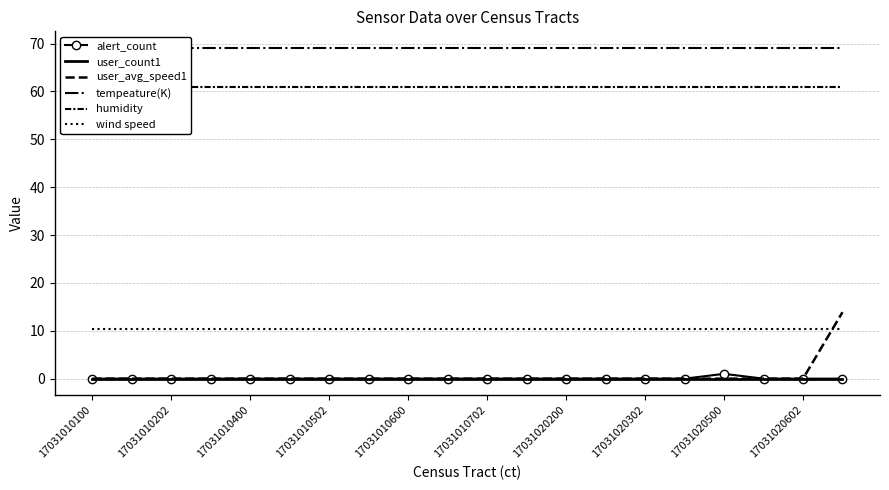

At which label does tempeature(K) reach its minimum?

17031010100